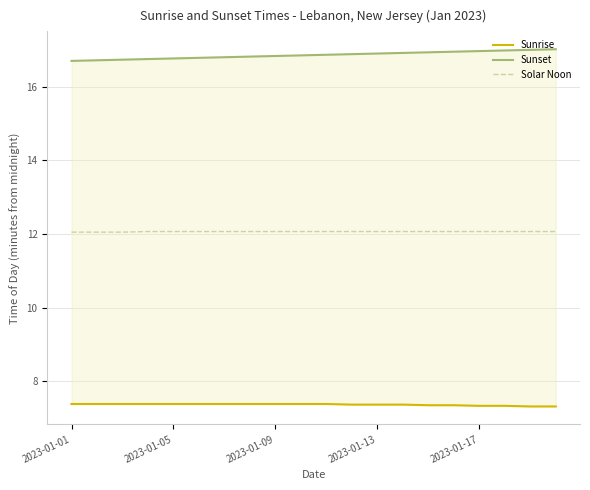

The value of Sunset at 7 is 16.8. True or false?

True